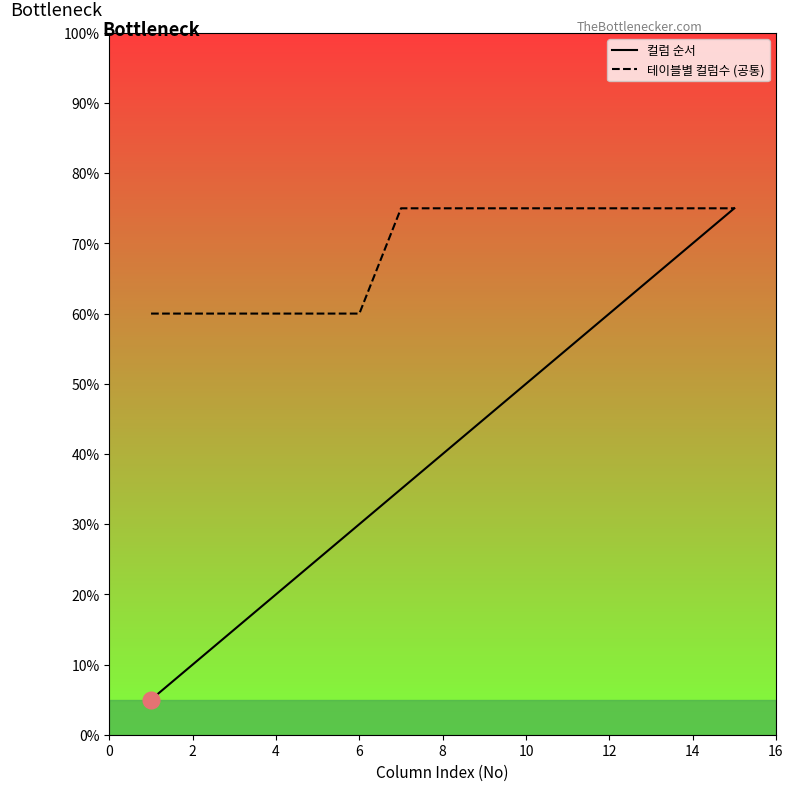

What is the difference between the maximum and second lowest values in the 컬럼 순서 series?

13